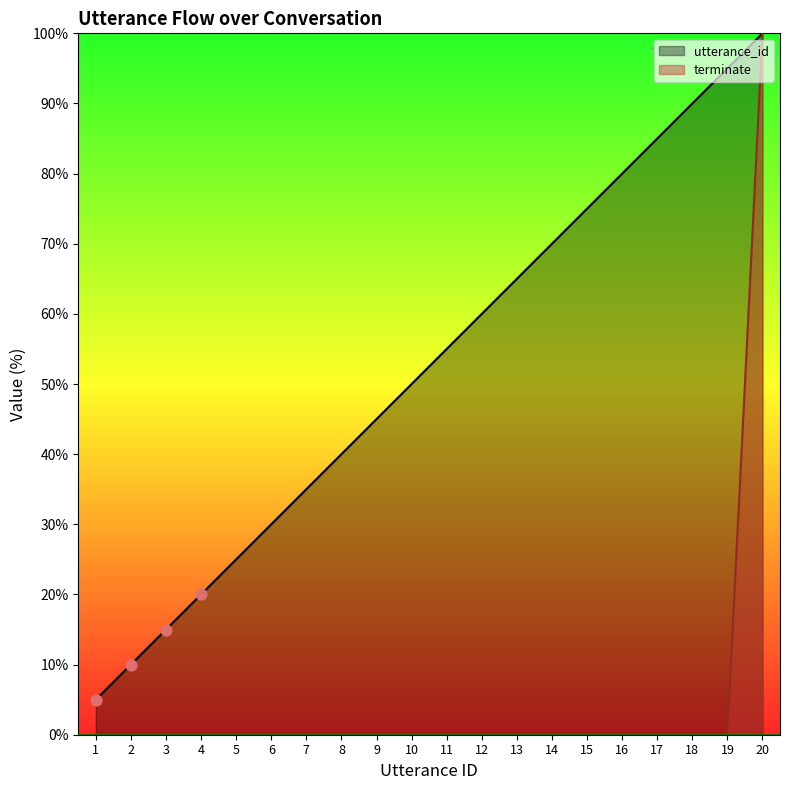

Which series has the largest total across all categories?

utterance_id